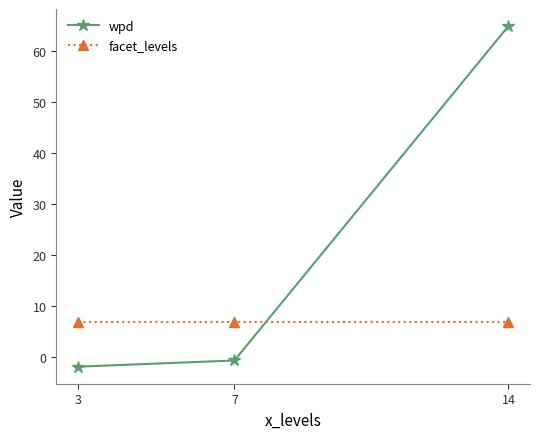

What is the highest value of the wpd series?

64.9